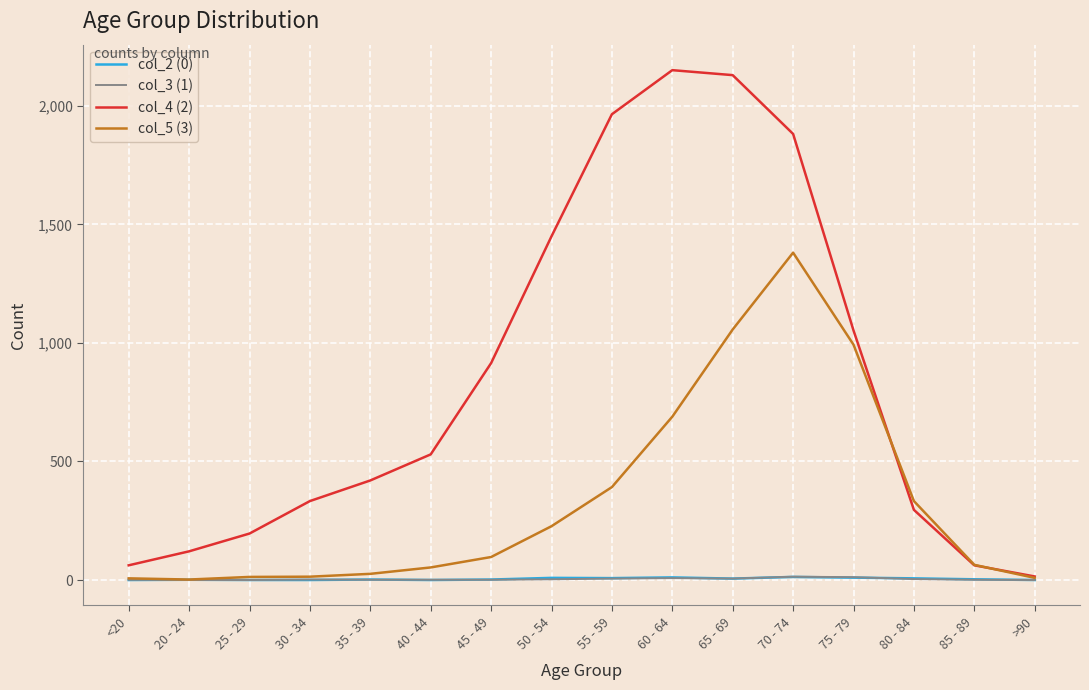

At how many categories does at least one series exceed 972?

6